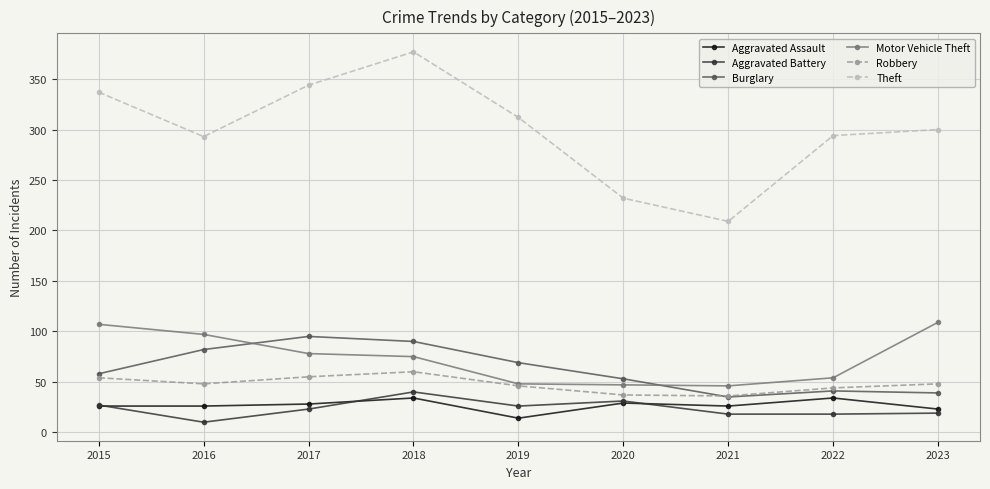

The value of Robbery at 2022 is 16. True or false?

False